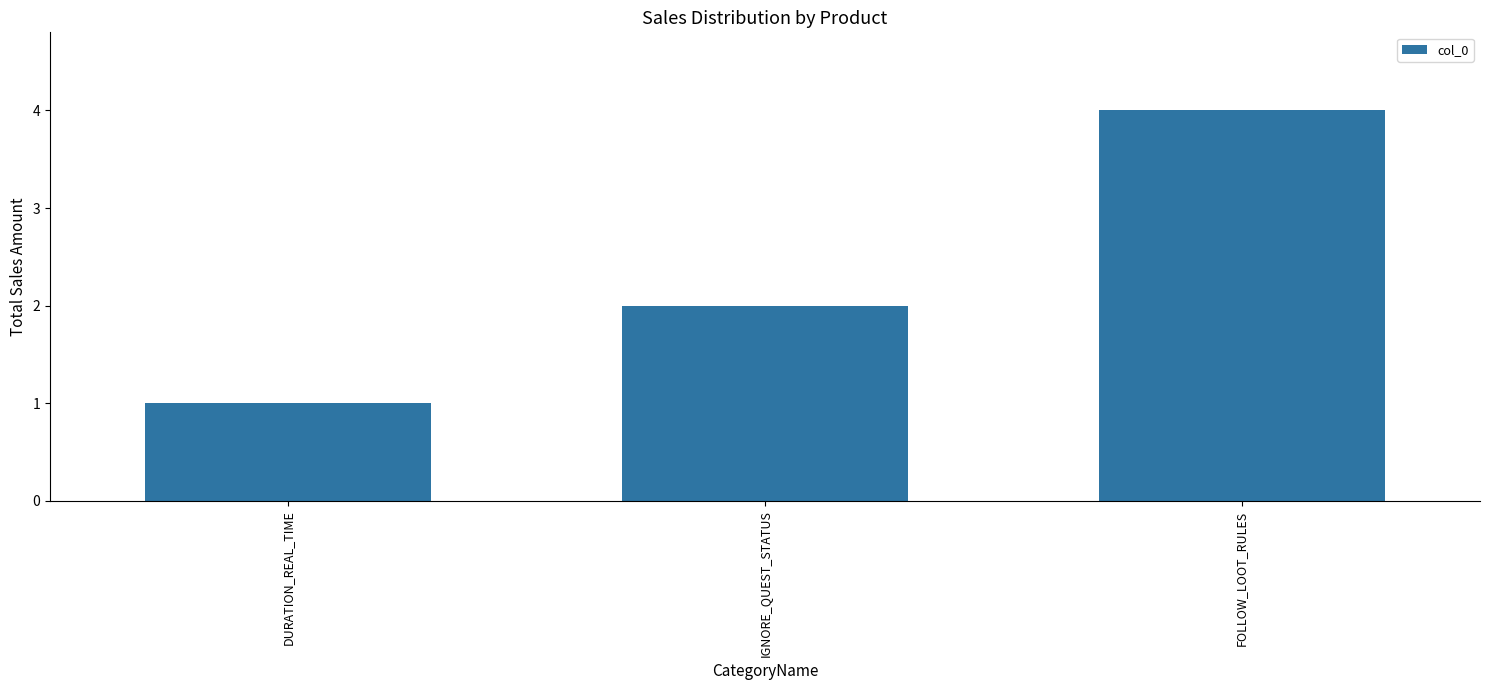

How many bars are there in total?

3